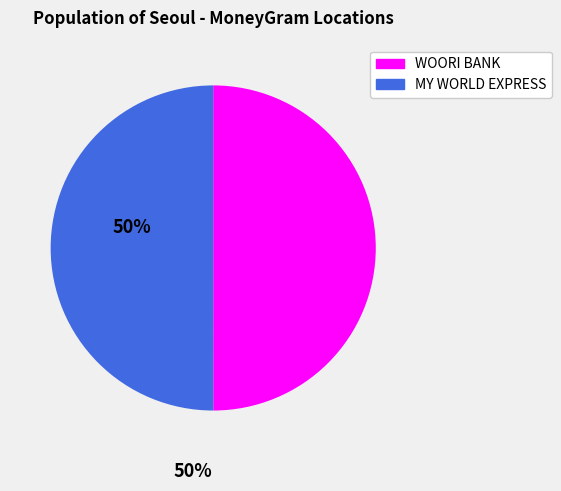

Count the number of slices in the pie.

2